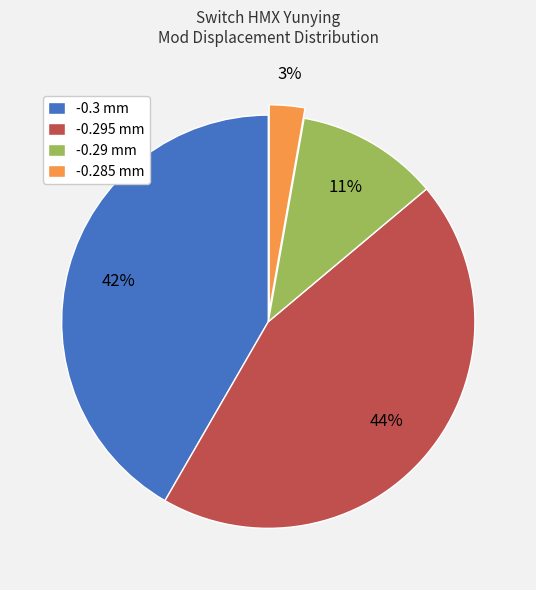

What is the largest slice in the pie chart?

-0.295 mm